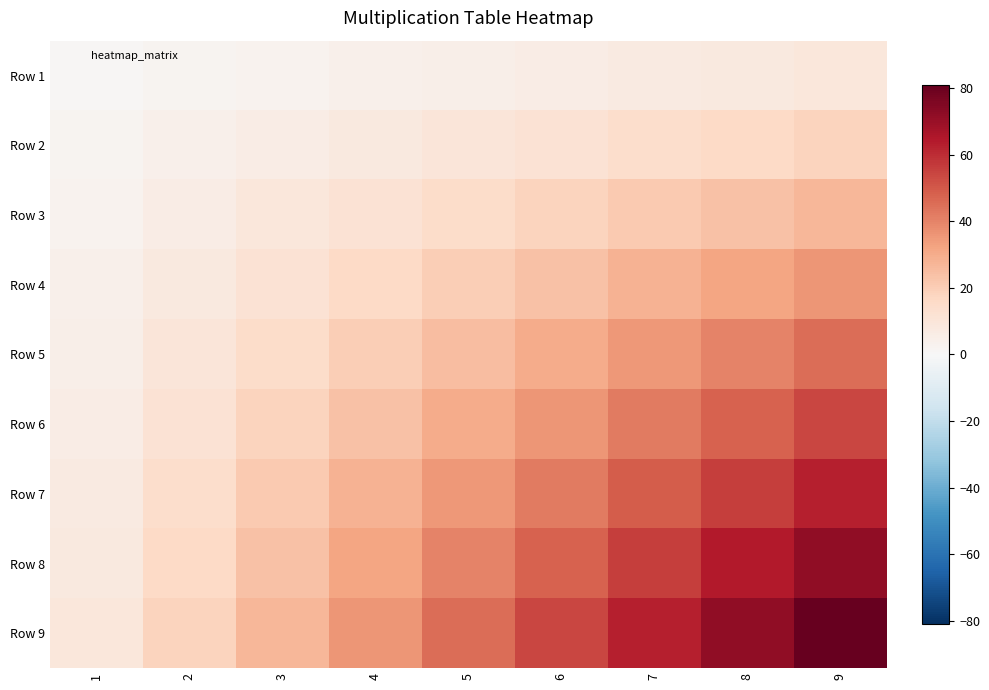

Reading left to right, what are all the values shown in this chart?

Row 1: 1=1	2=2	3=3	4=4	5=5	6=6	7=7	8=8	9=9
Row 2: 1=2	2=4	3=6	4=8	5=10	6=12	7=14	8=16	9=18
Row 3: 1=3	2=6	3=9	4=12	5=15	6=18	7=21	8=24	9=27
Row 4: 1=4	2=8	3=12	4=16	5=20	6=24	7=28	8=32	9=36
Row 5: 1=5	2=10	3=15	4=20	5=25	6=30	7=35	8=40	9=45
Row 6: 1=6	2=12	3=18	4=24	5=30	6=36	7=42	8=48	9=54
Row 7: 1=7	2=14	3=21	4=28	5=35	6=42	7=49	8=56	9=63
Row 8: 1=8	2=16	3=24	4=32	5=40	6=48	7=56	8=64	9=72
Row 9: 1=9	2=18	3=27	4=36	5=45	6=54	7=63	8=72	9=81